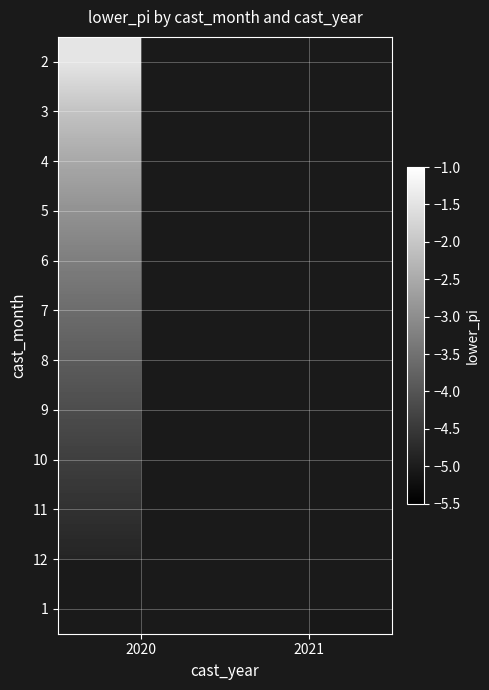

Rank the series by their maximum value, from lowest to highest.

12, 1, 11, 10, 9, 8, 7, 6, 5, 4, 3, 2